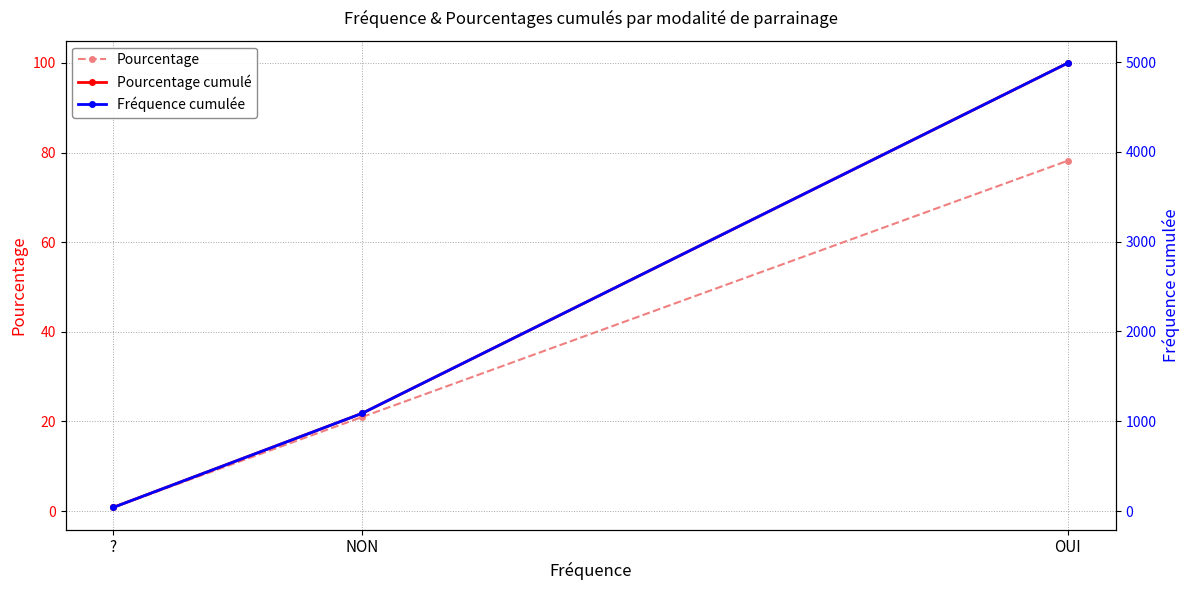

Where is Pourcentage nearest to the value 39?

NON